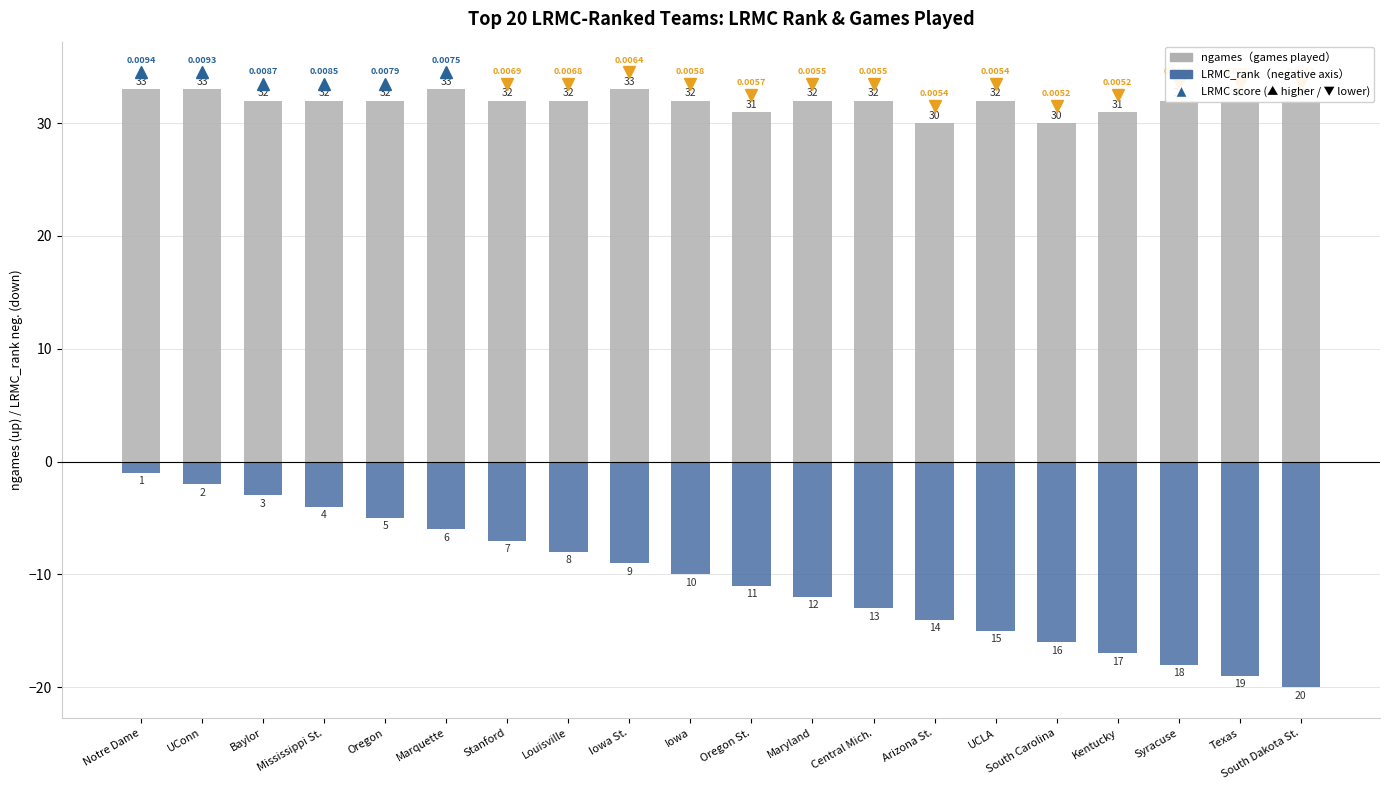

What is the highest value of the ngames series?

33